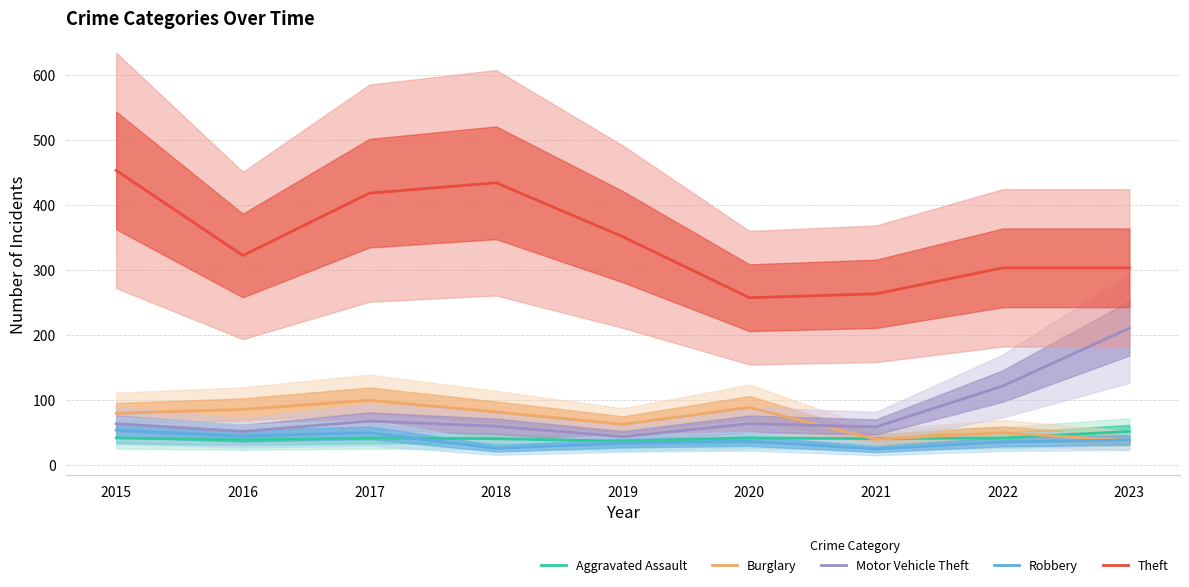

What are all the series names shown in the legend?

Aggravated Assault, Burglary, Motor Vehicle Theft, Robbery, Theft